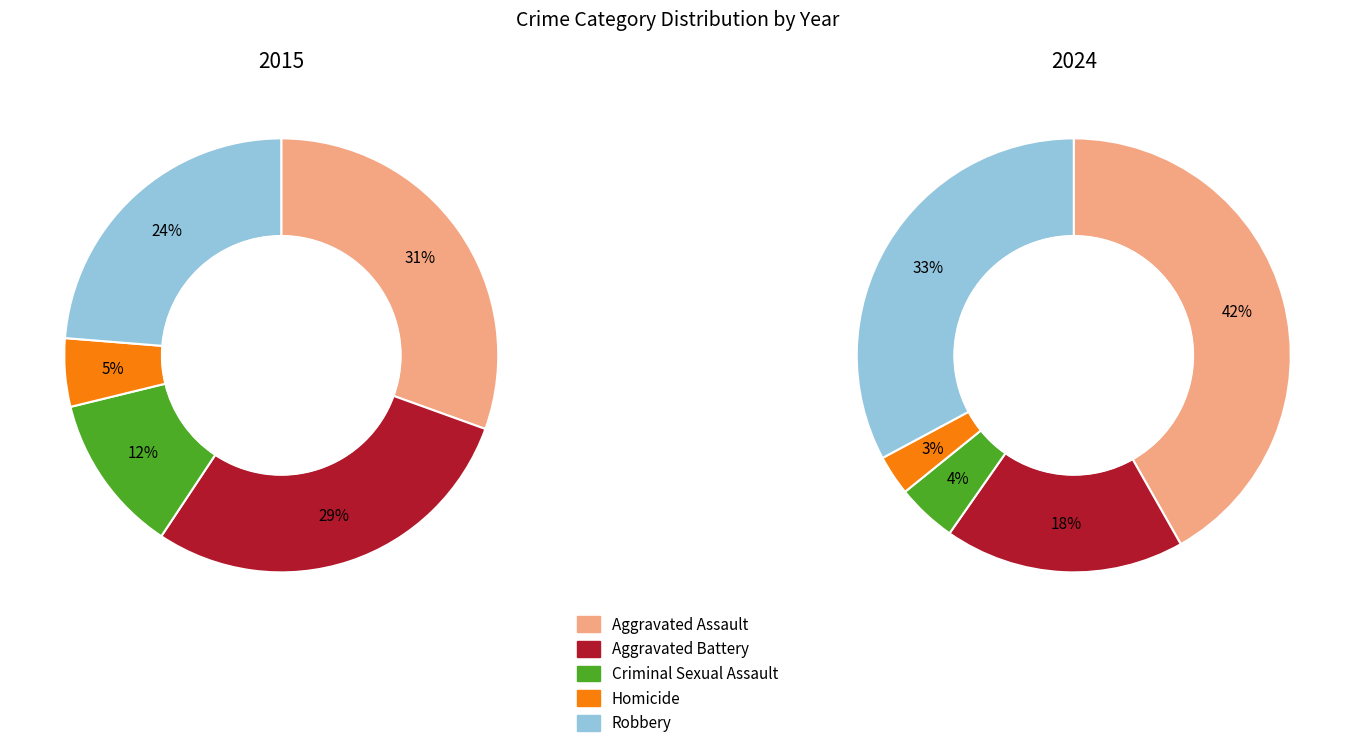

Count the number of slices in the pie.

5